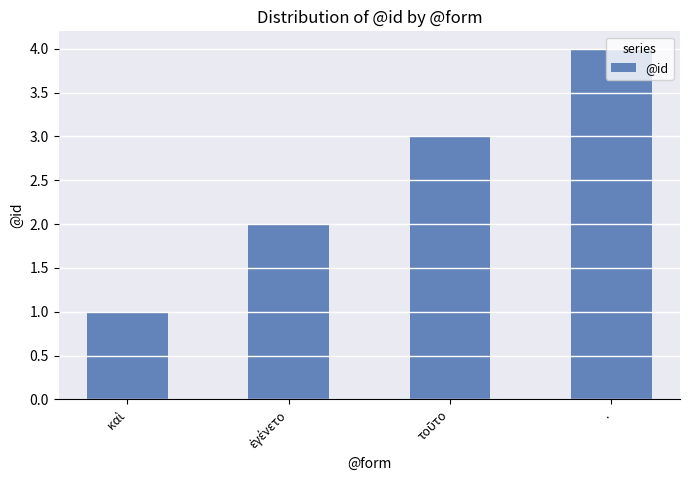

What value does the data have at .?

4